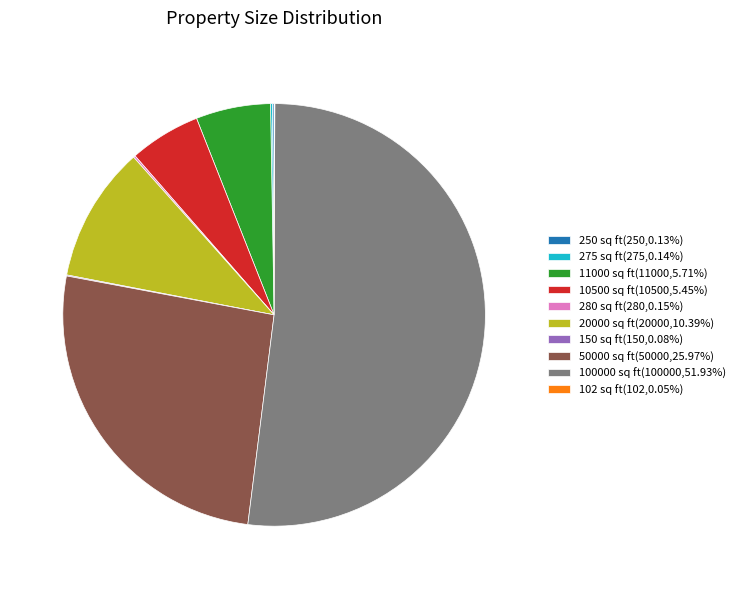

Is the sum of 11000 sq ft and 20000 sq ft greater than half?

No